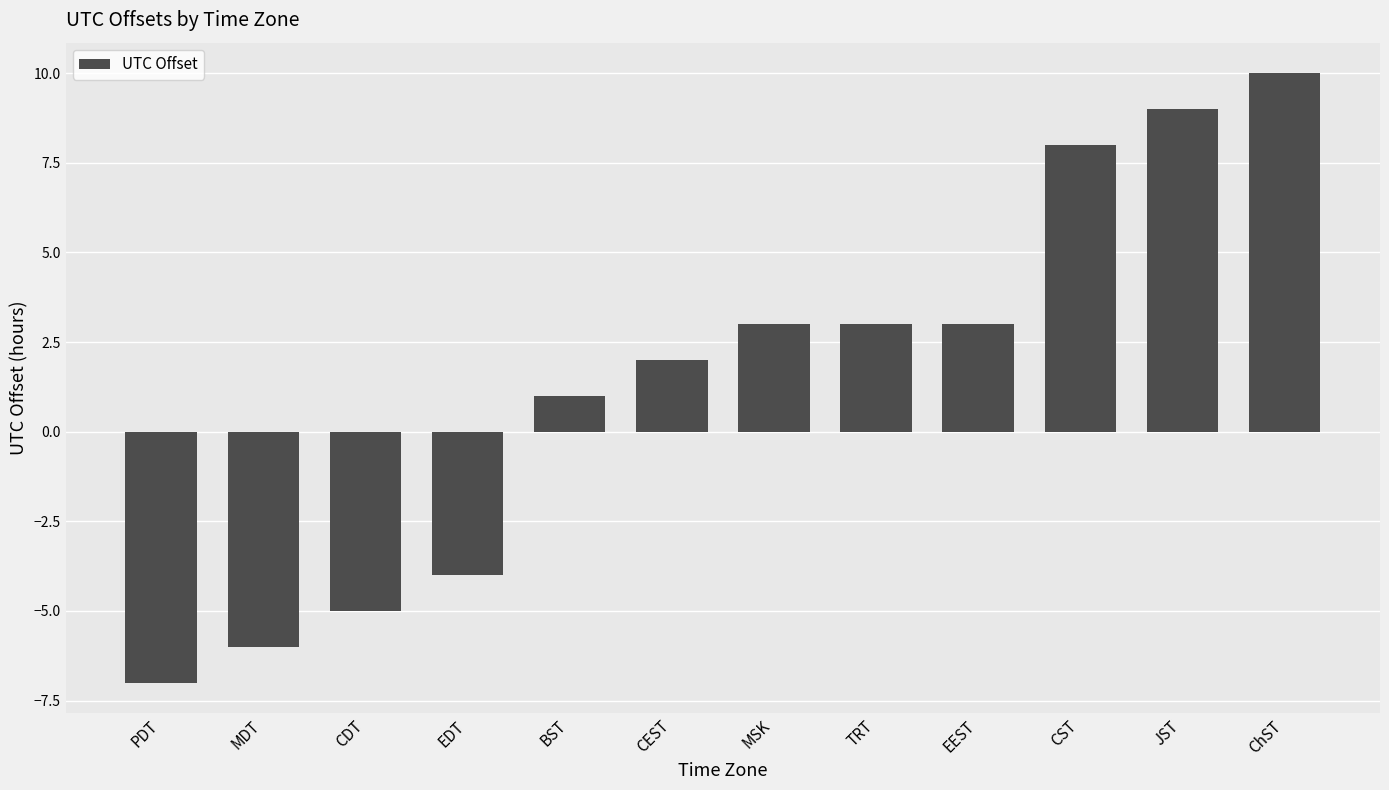

What position from the right is PDT?

12